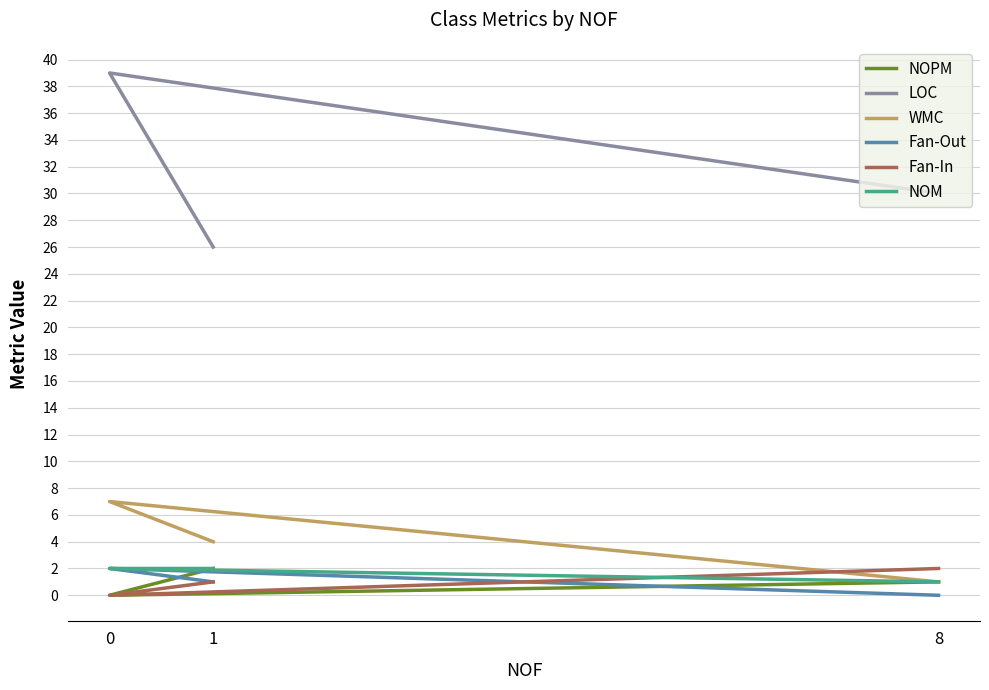

Between 8 and 0, which series saw the biggest shift?

LOC